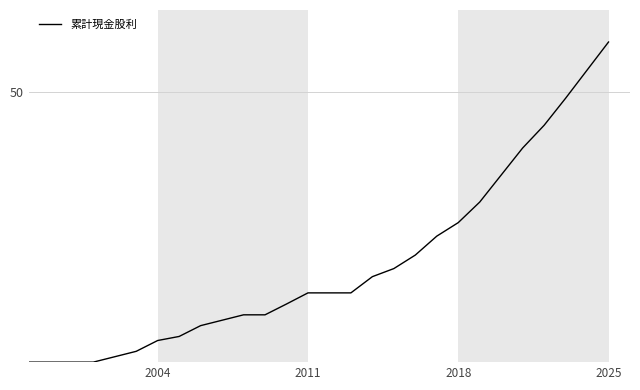

Is this an area chart (filled region under the line)?

No